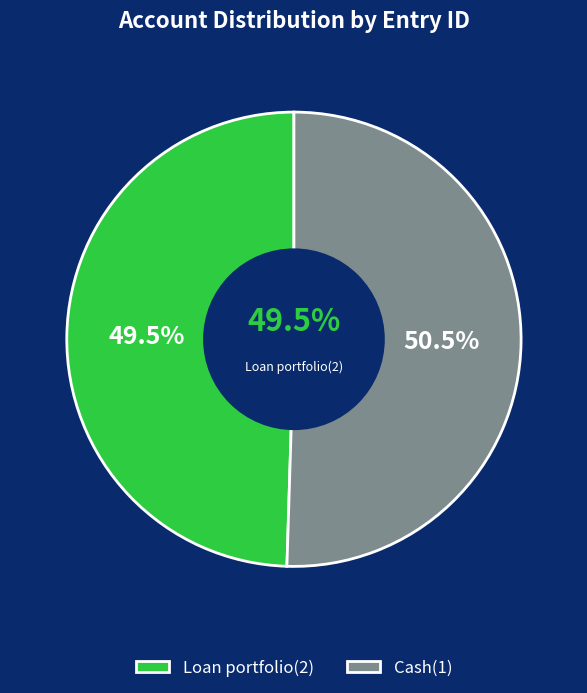

Is it true that Loan portfolio(2) is 56% of the pie?

False